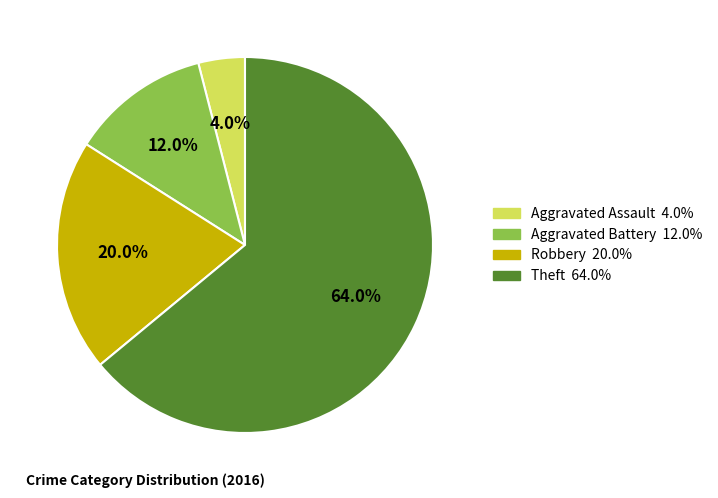

Is Aggravated Assault the majority of the pie?

No